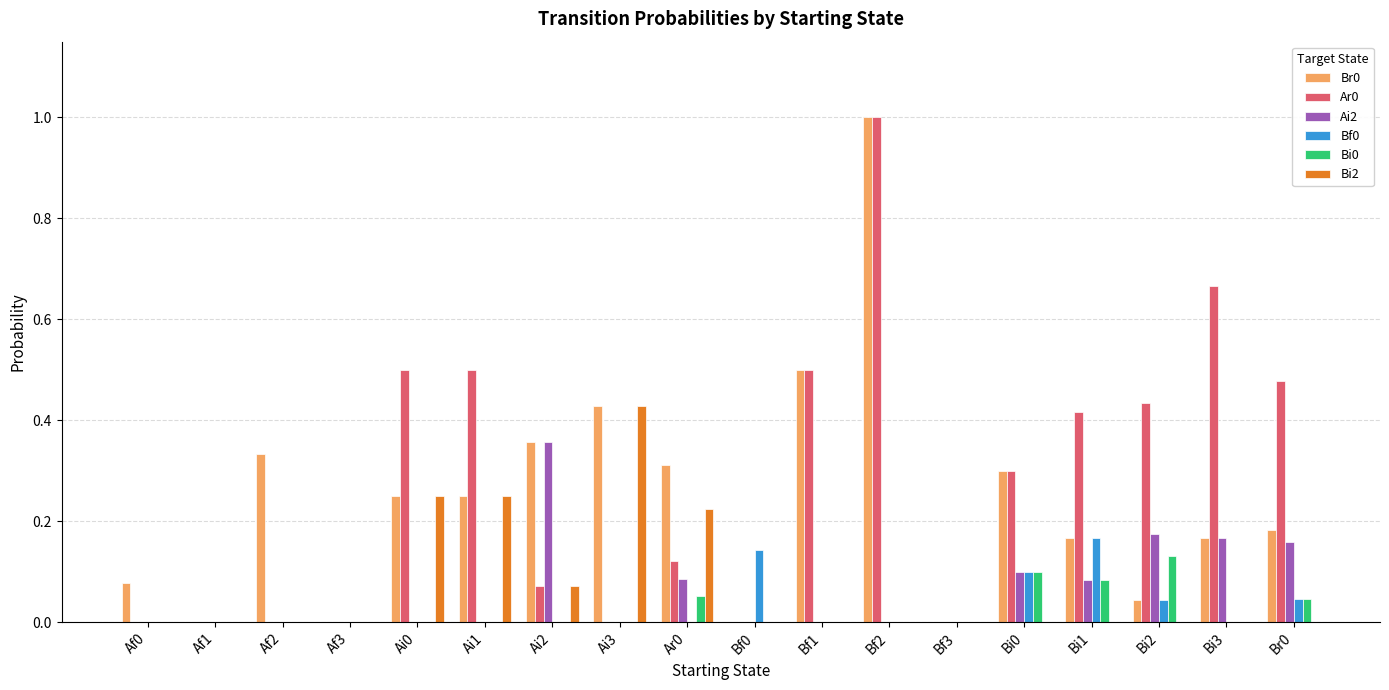

The value of Ar0 at Bf0 is 0.0. True or false?

True